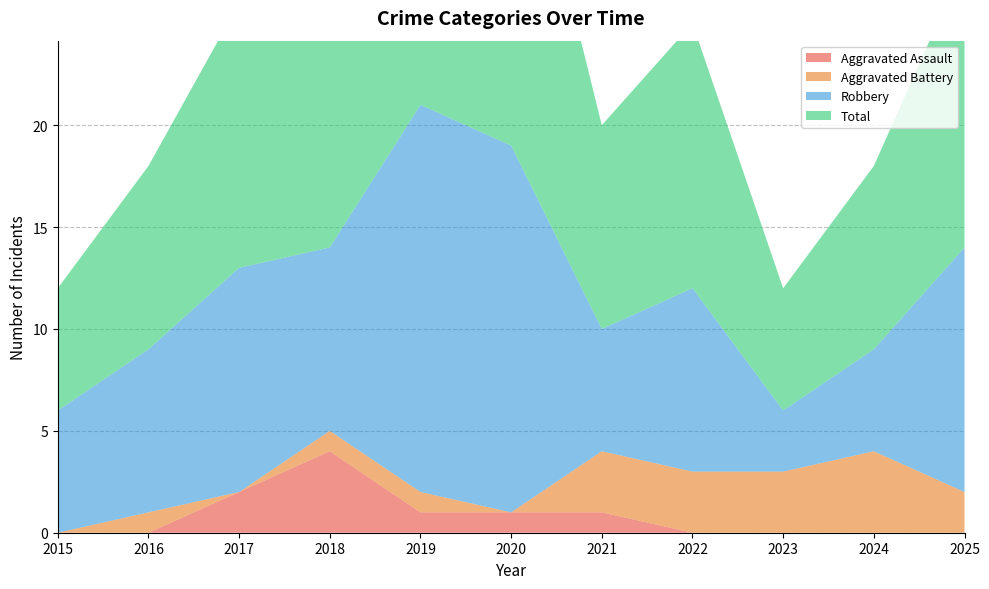

Reading right to left, transcribe all the data shown in this chart.

Aggravated Assault: 2025=0	2024=0	2023=0	2022=0	2021=1	2020=1	2019=1	2018=4	2017=2	2016=0	2015=0
Aggravated Battery: 2025=2	2024=4	2023=3	2022=3	2021=3	2020=0	2019=1	2018=1	2017=0	2016=1	2015=0
Robbery: 2025=12	2024=5	2023=3	2022=9	2021=6	2020=18	2019=19	2018=9	2017=11	2016=8	2015=6
Total: 2025=14	2024=9	2023=6	2022=13	2021=10	2020=19	2019=21	2018=14	2017=13	2016=9	2015=6